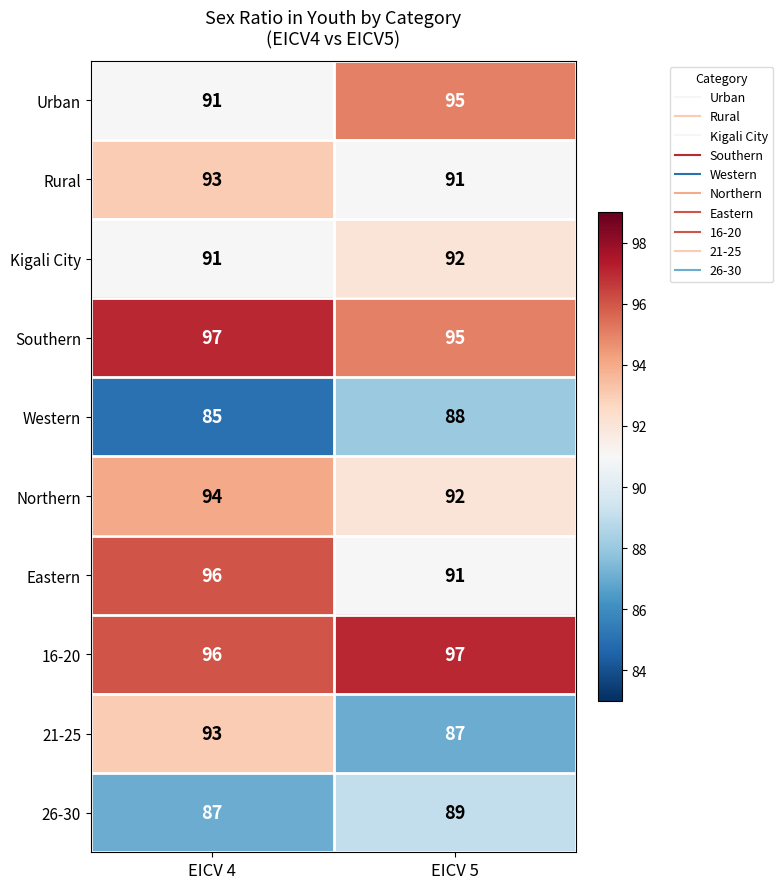

What is the maximum value shown in the chart?

97